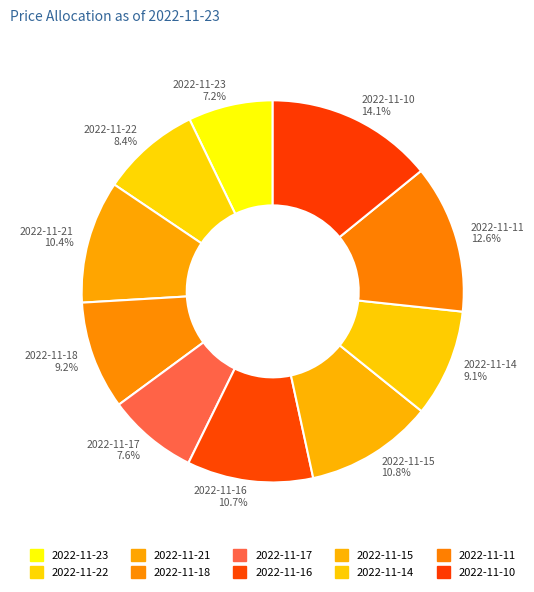

Count the number of slices in the pie.

10